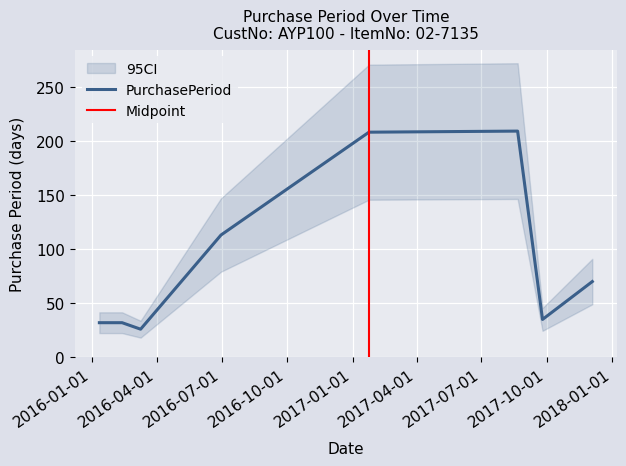

What is the difference between the values at 2016-06-30 and 2016-01-11?

81